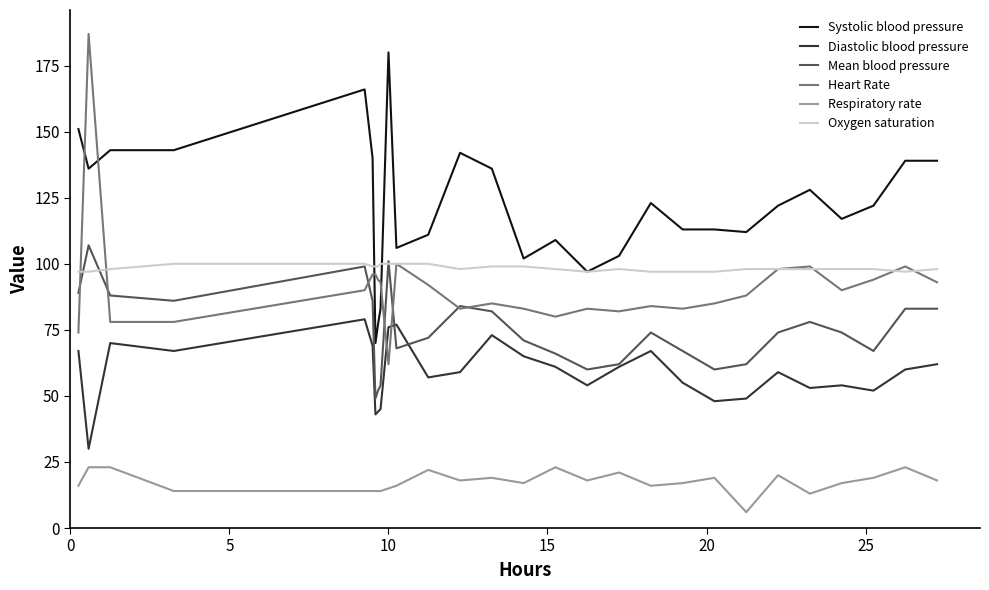

What are all the series names shown in the legend?

Systolic blood pressure, Diastolic blood pressure, Mean blood pressure, Heart Rate, Respiratory rate, Oxygen saturation